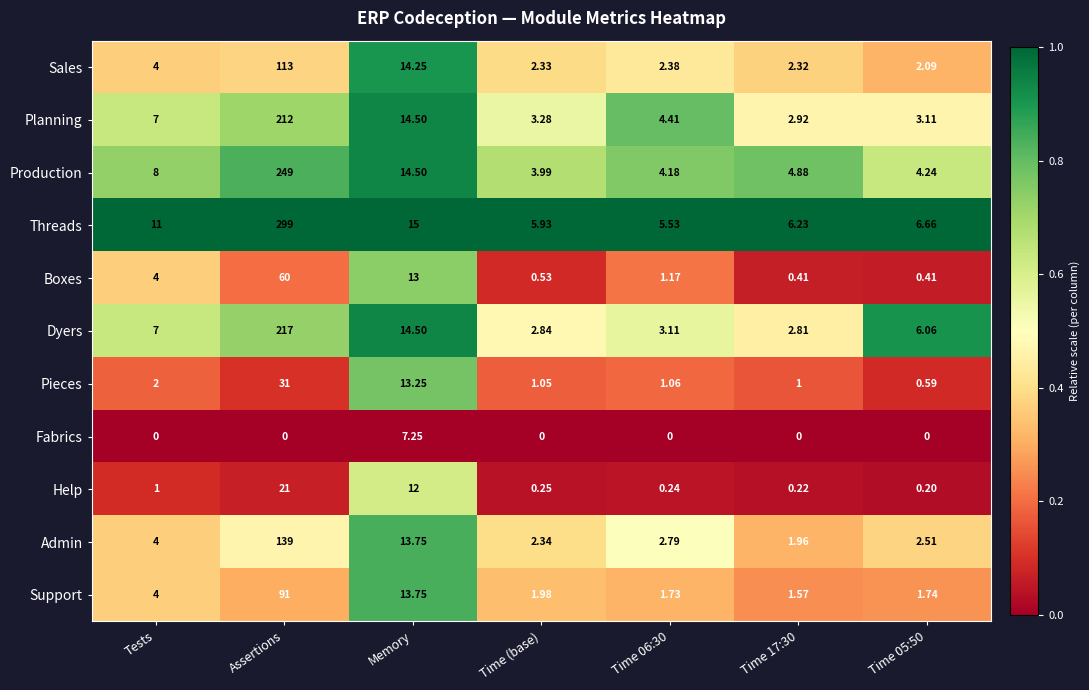

Where does the Planning series first go above 4?

Tests